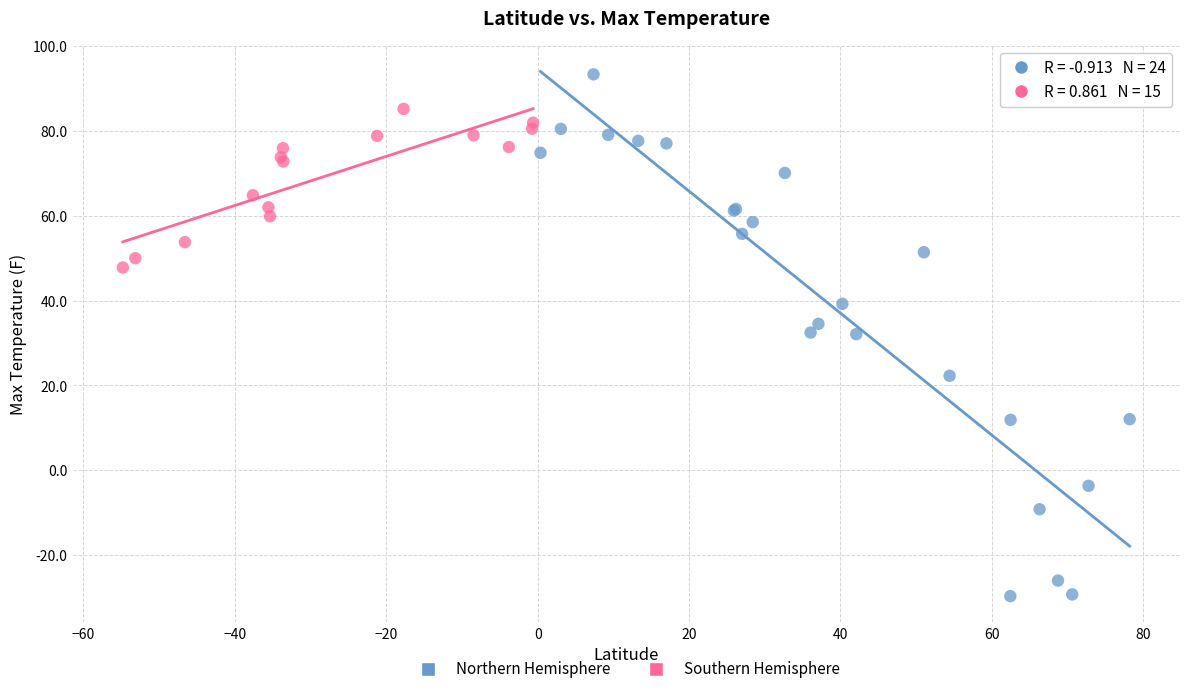

Which series has the largest Y range (max minus min)?

Northern Hemisphere